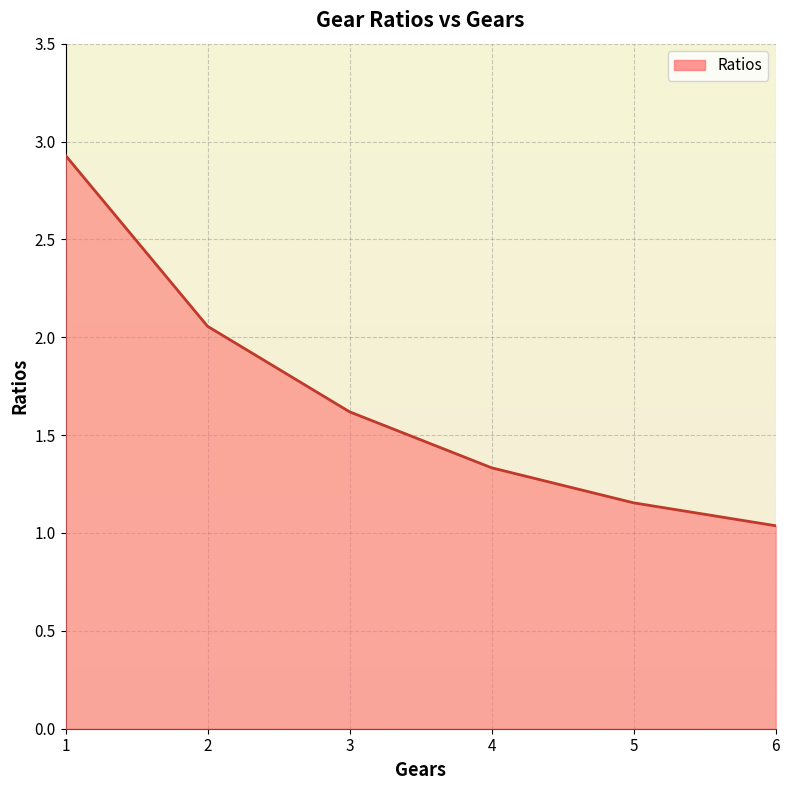

Reading left to right, transcribe all the data shown in this chart.

2.9	2.1	1.6	1.3	1.2	1.0